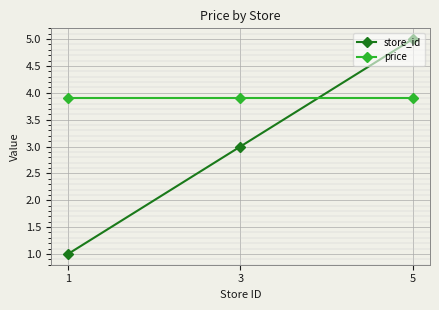

The store_id series shows 3.0 at 3. True or false?

True